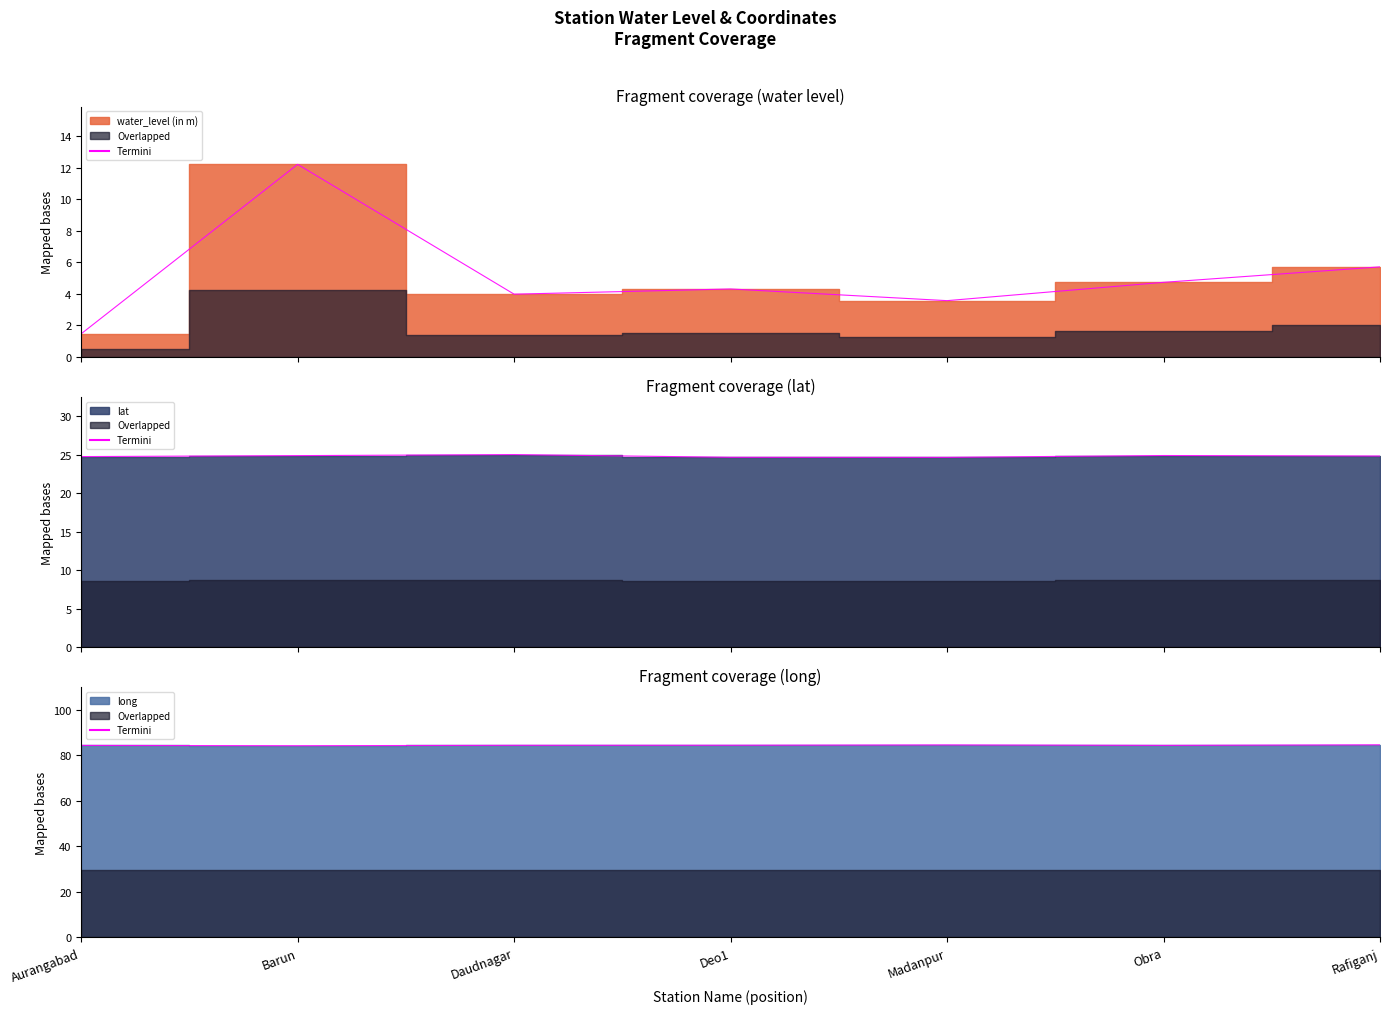

Reading left to right, extract all data points from this chart.

water_level (in m): Aurangabad=1.5	Barun=12.2	Daudnagar=4.0	Deo1=4.3	Madanpur=3.6	Obra=4.7	Rafiganj=5.7
lat: Aurangabad=24.8	Barun=24.9	Daudnagar=25.0	Deo1=24.7	Madanpur=24.7	Obra=24.9	Rafiganj=24.8
long: Aurangabad=84.4	Barun=84.2	Daudnagar=84.4	Deo1=84.5	Madanpur=84.6	Obra=84.4	Rafiganj=84.6